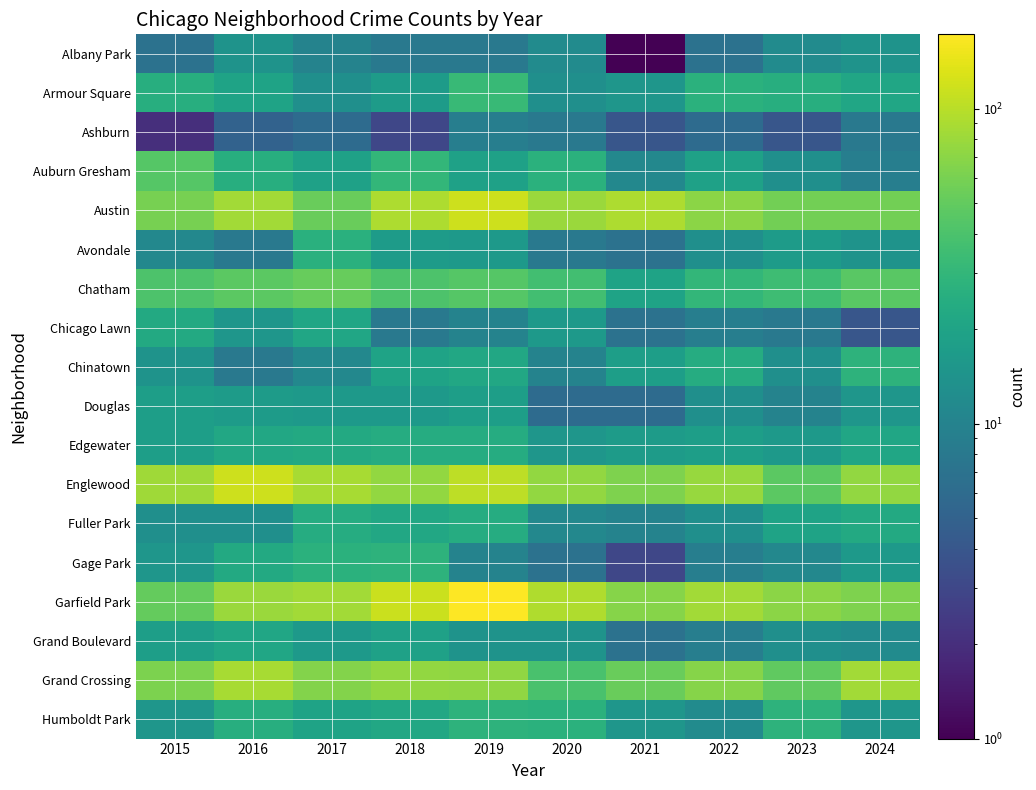

Which series has the largest range (max minus min)?

Garfield Park